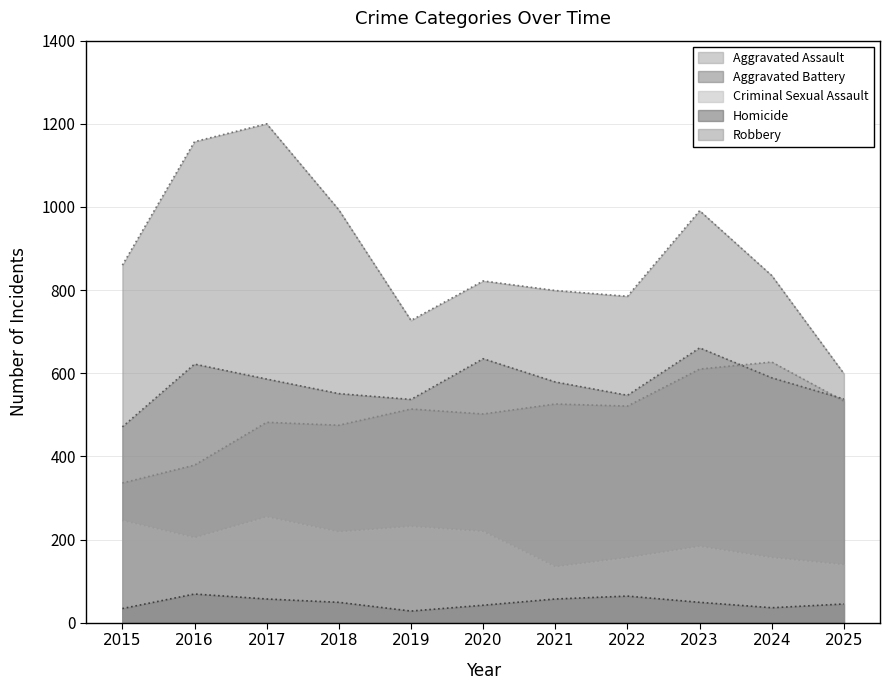

What is the difference between the second highest and second lowest values in the Robbery series?

430